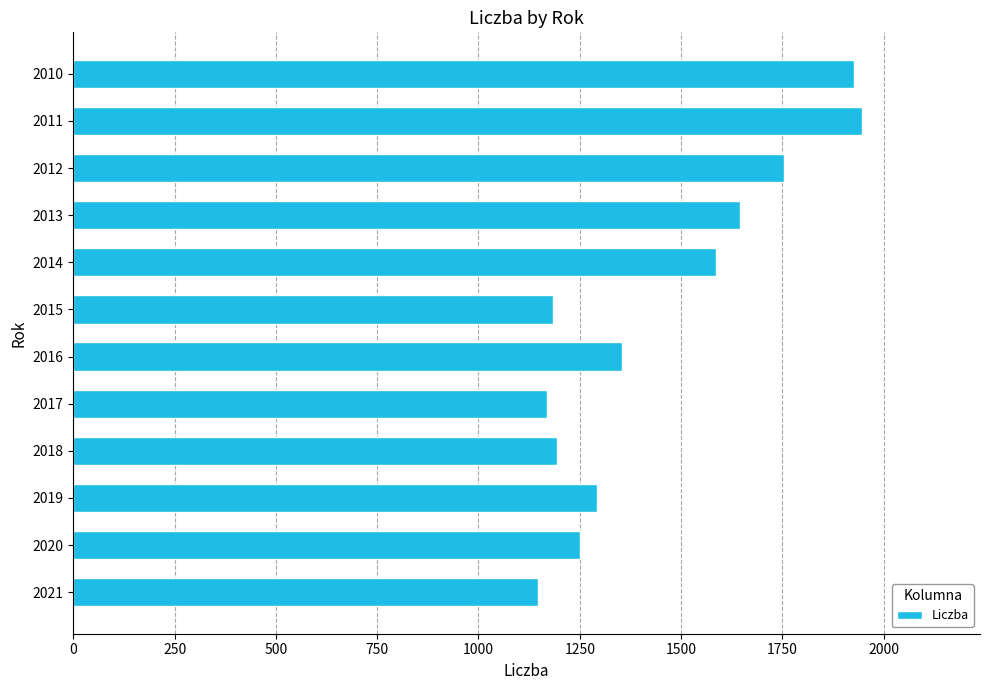

The chart shows a value of 1910.6 at 2015. True or false?

False